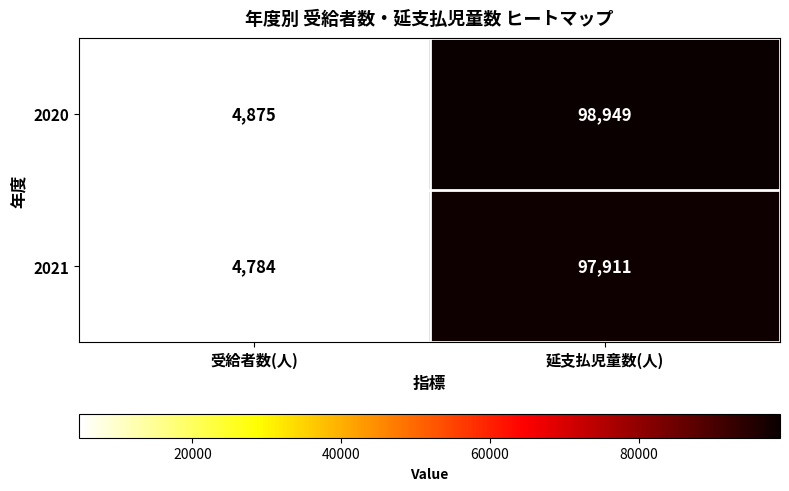

At which category is the sum across all series the highest?

延支払児童数(人)